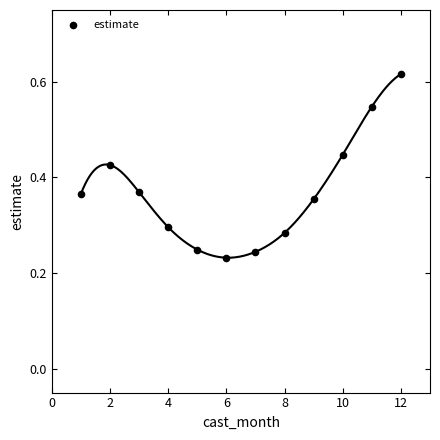

What is the range of X values (max minus min)?

11.0